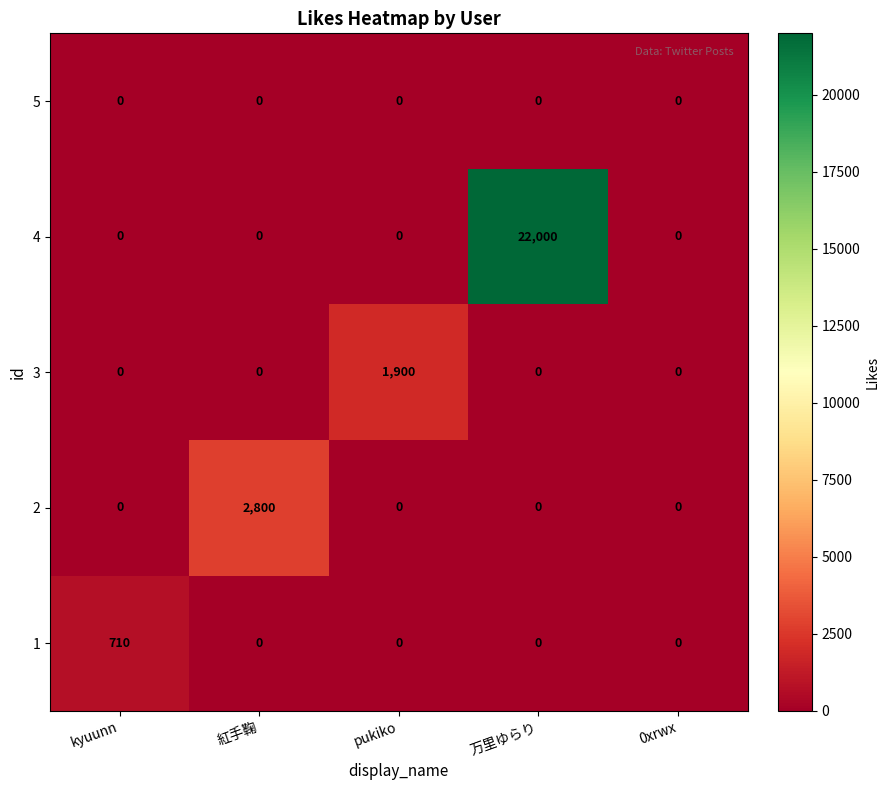

What is the difference between the highest and lowest values at pukiko?

1900